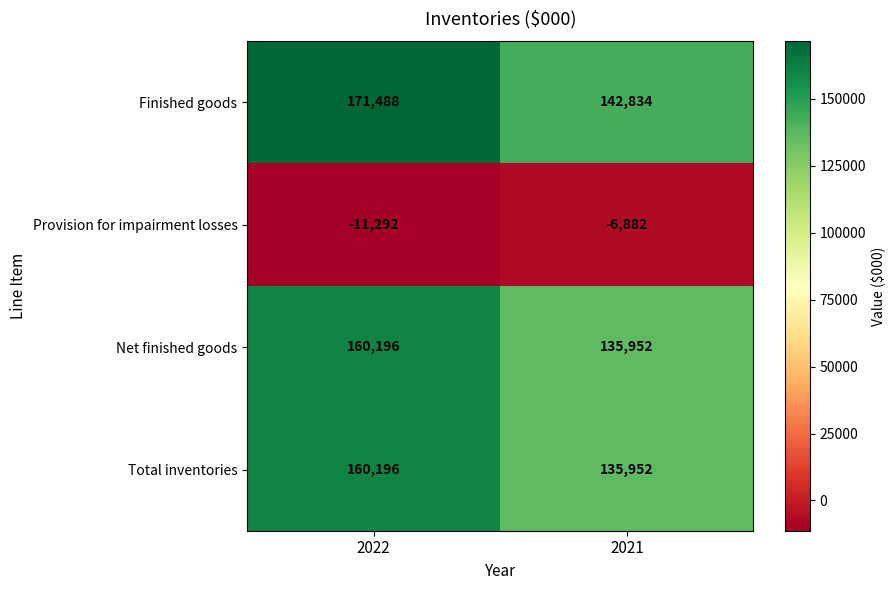

Between 2022 and 2021, which series saw the biggest shift?

Finished goods